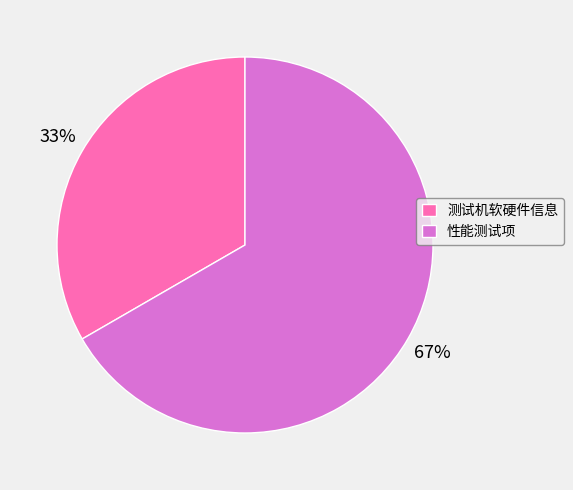

How many segments does this pie chart have?

2